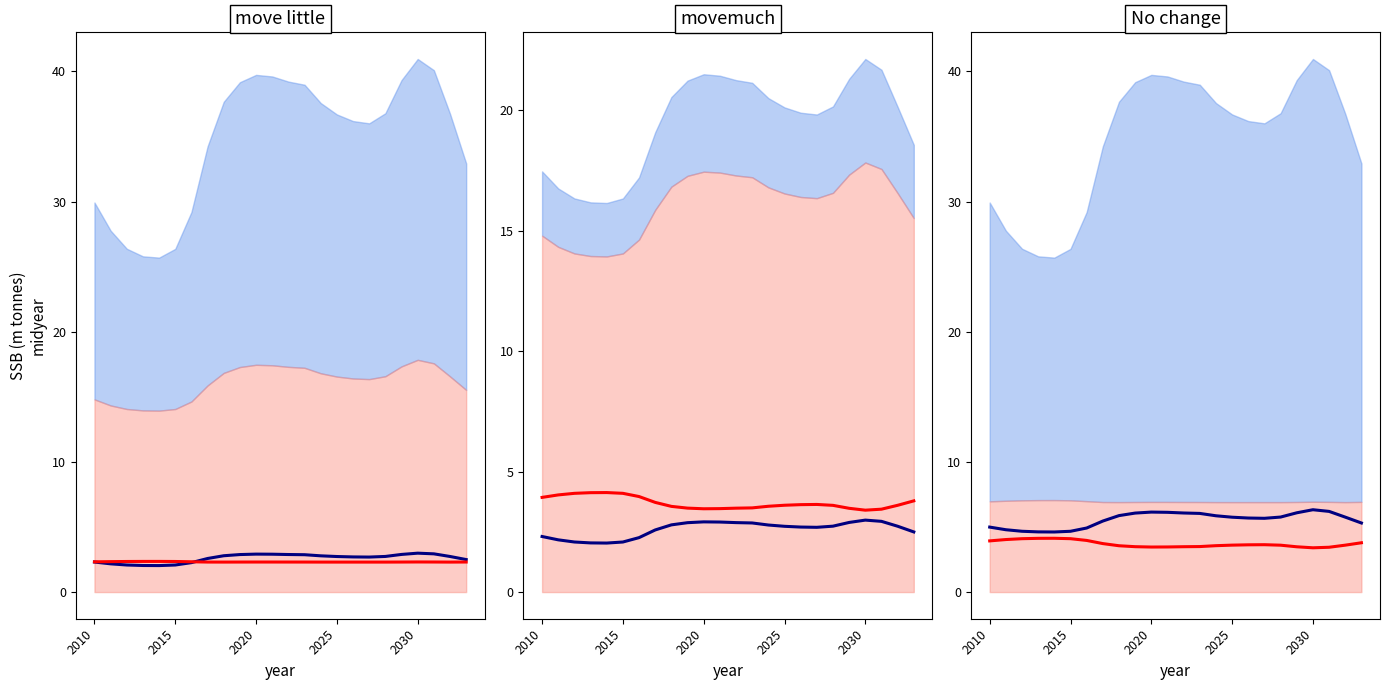

True or false: Blue line and Red line intersect in this chart.

False